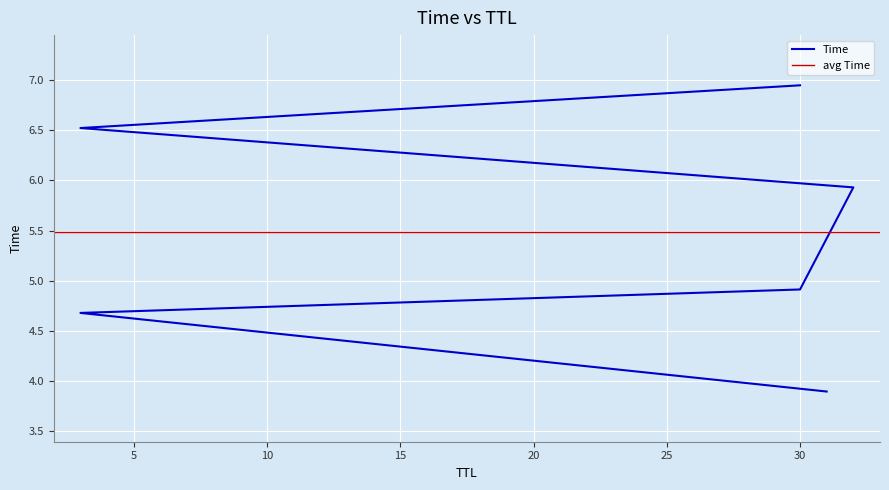

Which has a higher value, 30 or 32?

32